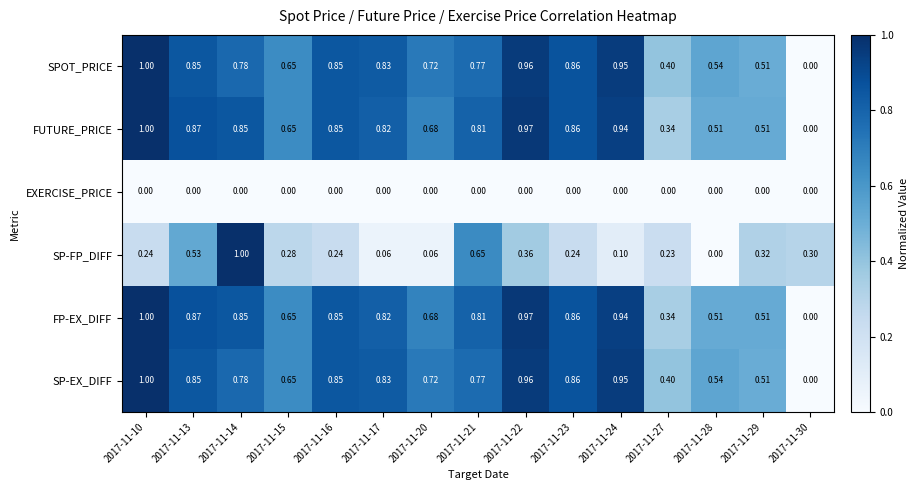

At which category is the sum across all series the highest?

2017-11-14